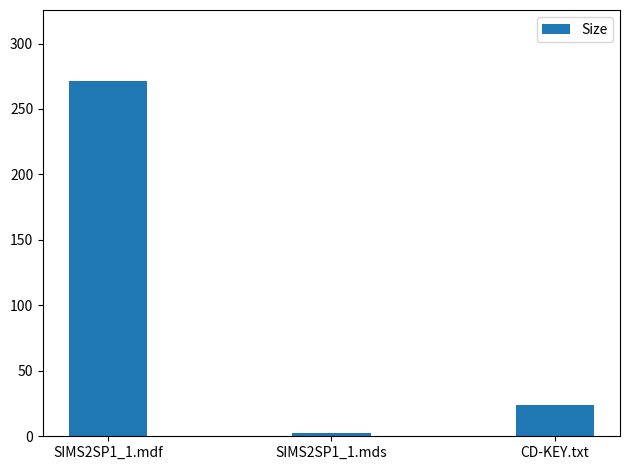

How many bars are there in total?

3